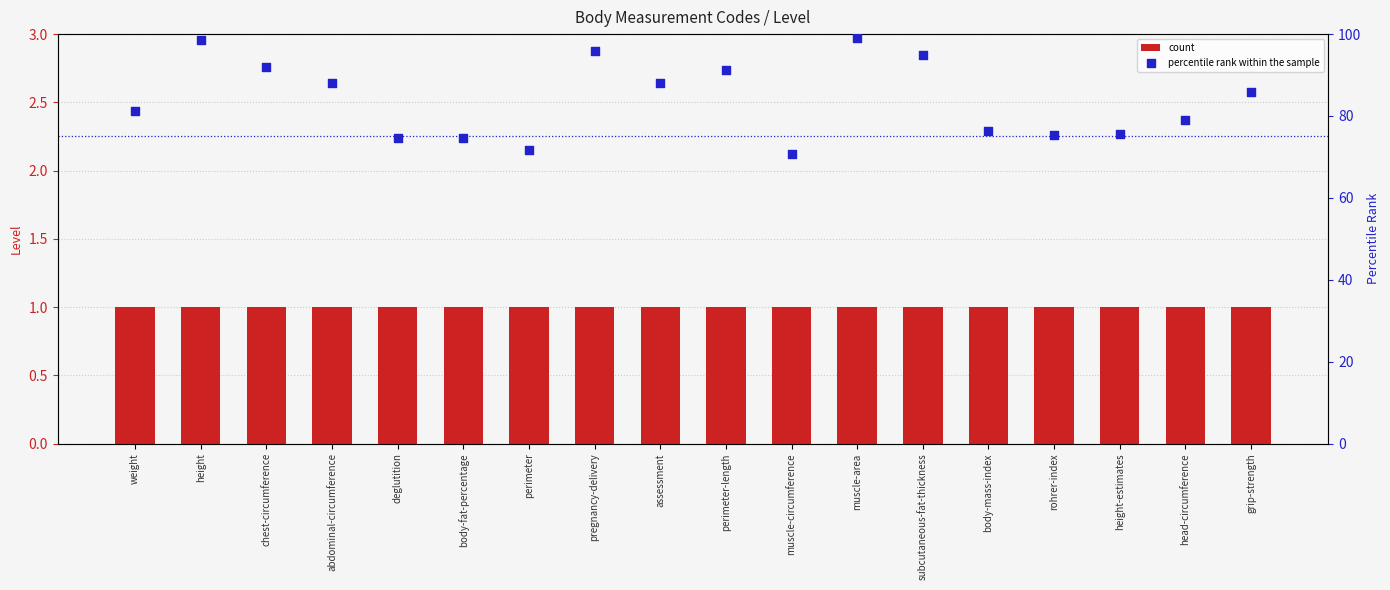

At which category is the sum across all series the highest?

muscle-area